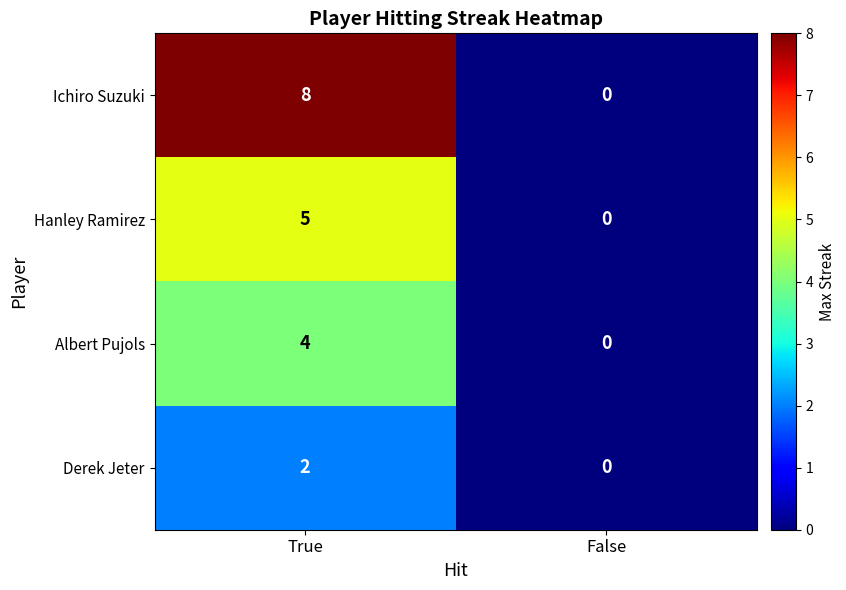

Read the Albert Pujols value at True.

4